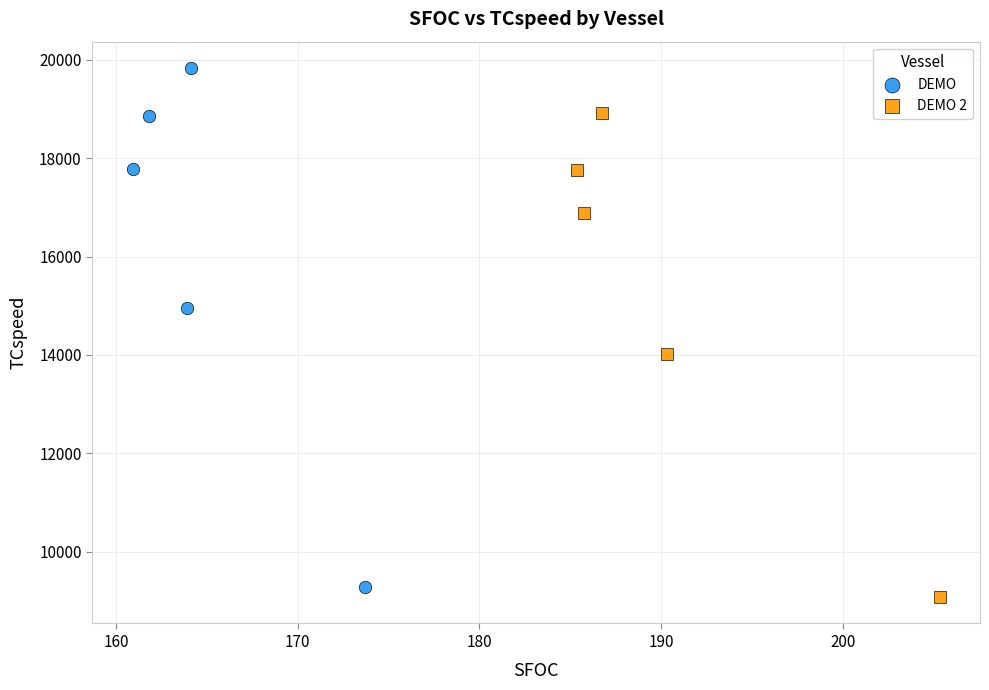

What are all the series names shown in the legend?

DEMO, DEMO 2